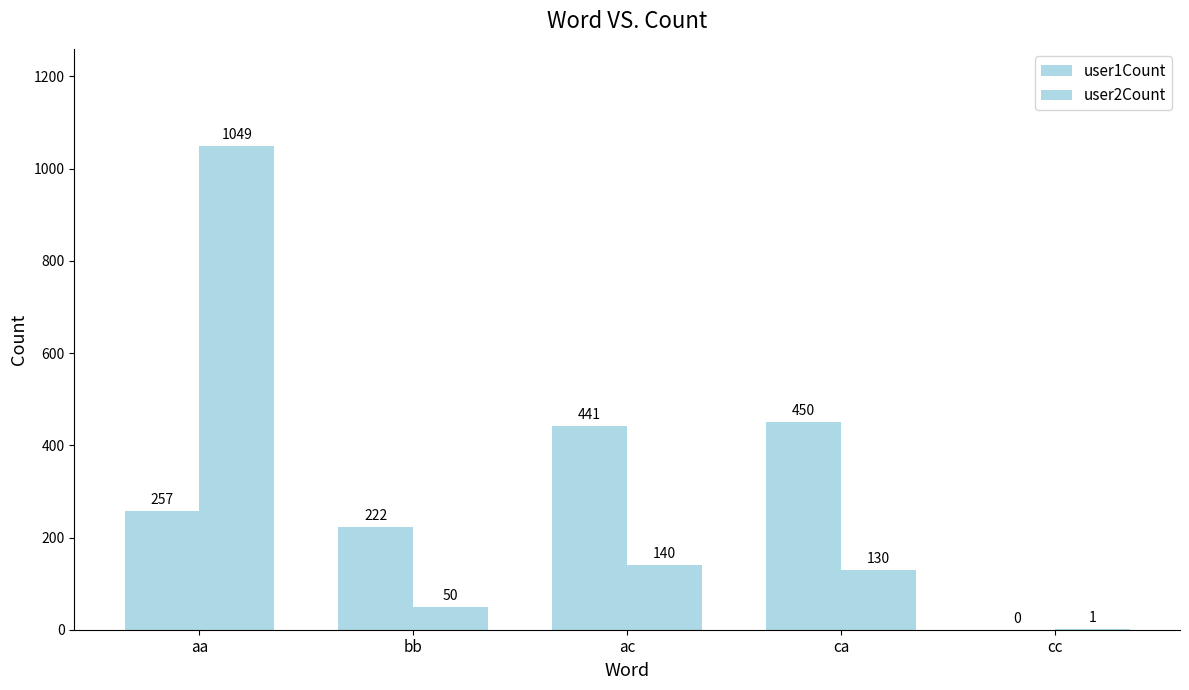

Are the bars horizontal?

No